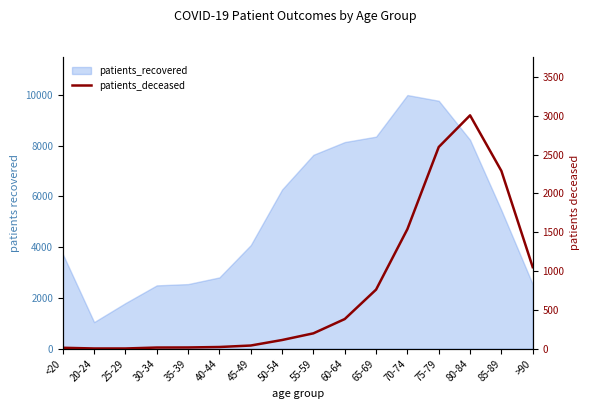

True or false: the data shows 761 at 65-69.

True